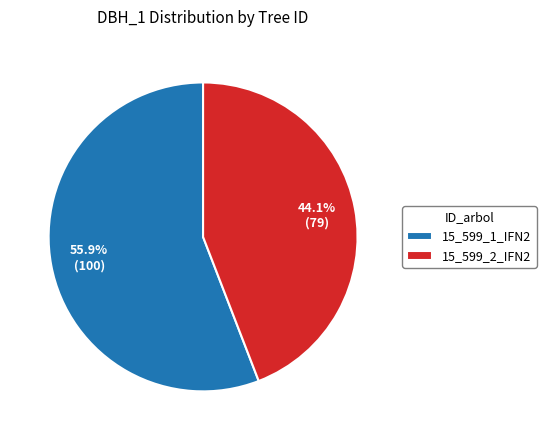

Count the number of slices in the pie.

2